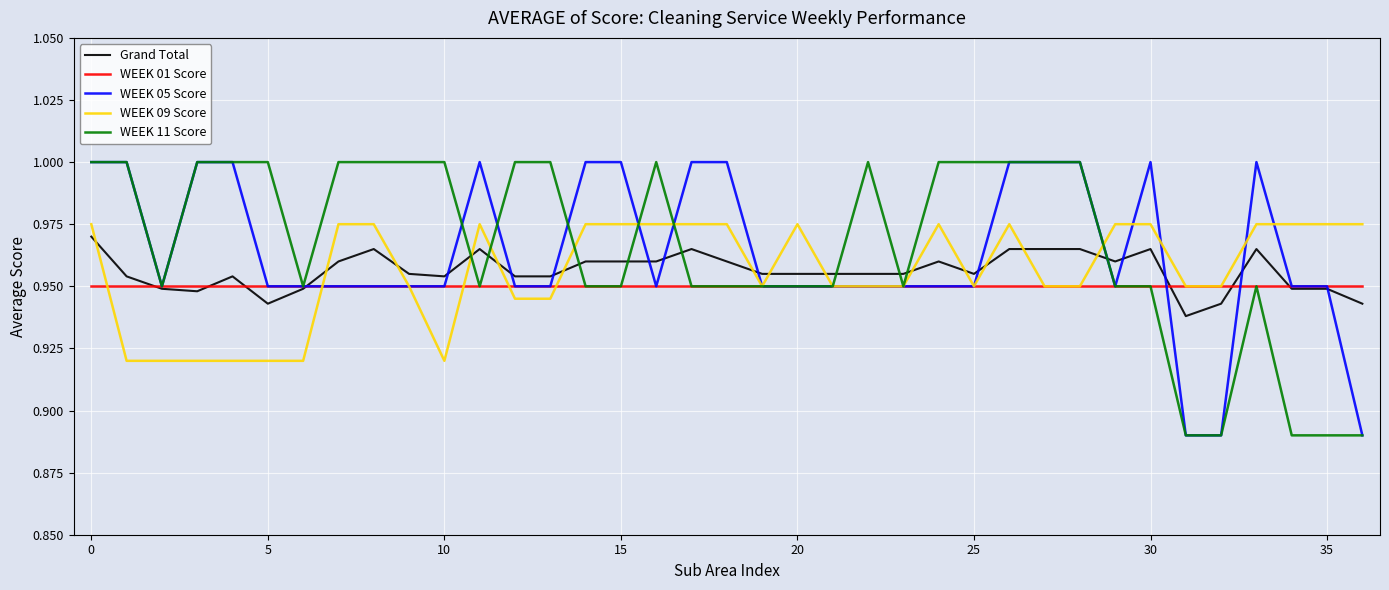

What are all the series names shown in the legend?

Grand Total, WEEK 01 Score, WEEK 05 Score, WEEK 09 Score, WEEK 11 Score